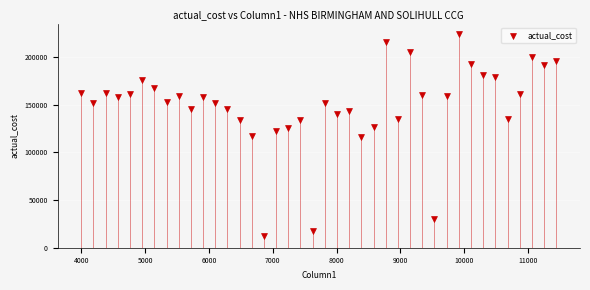

What is the range of X values (max minus min)?

7449